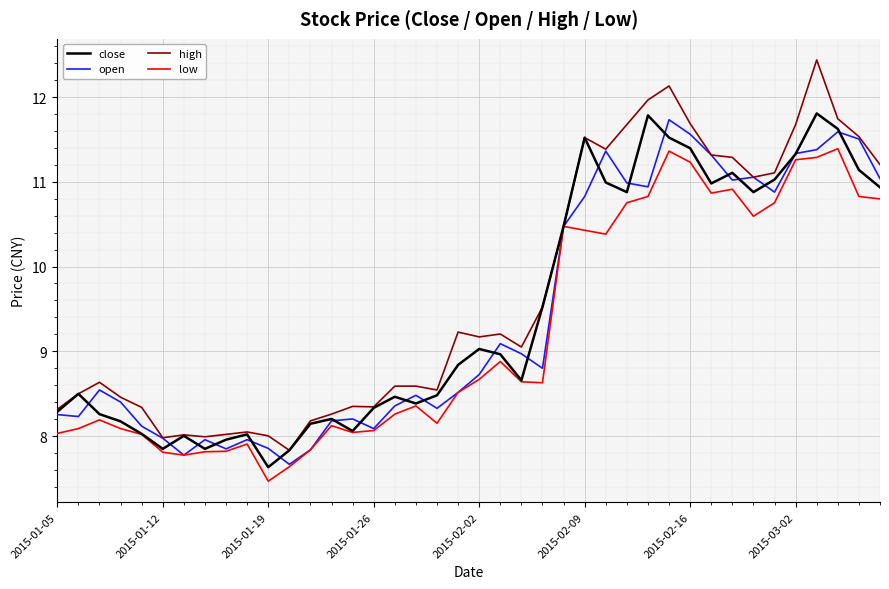

What is the maximum value shown in the chart?

12.4